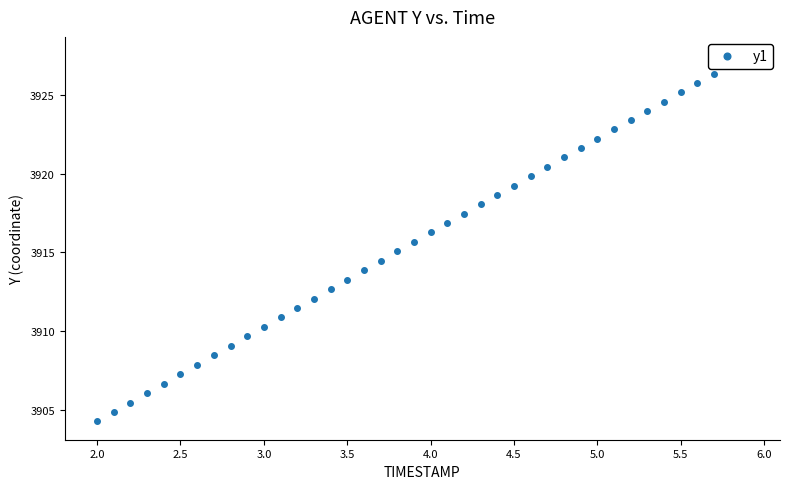

The value at 29 is 1730.1. True or false?

False